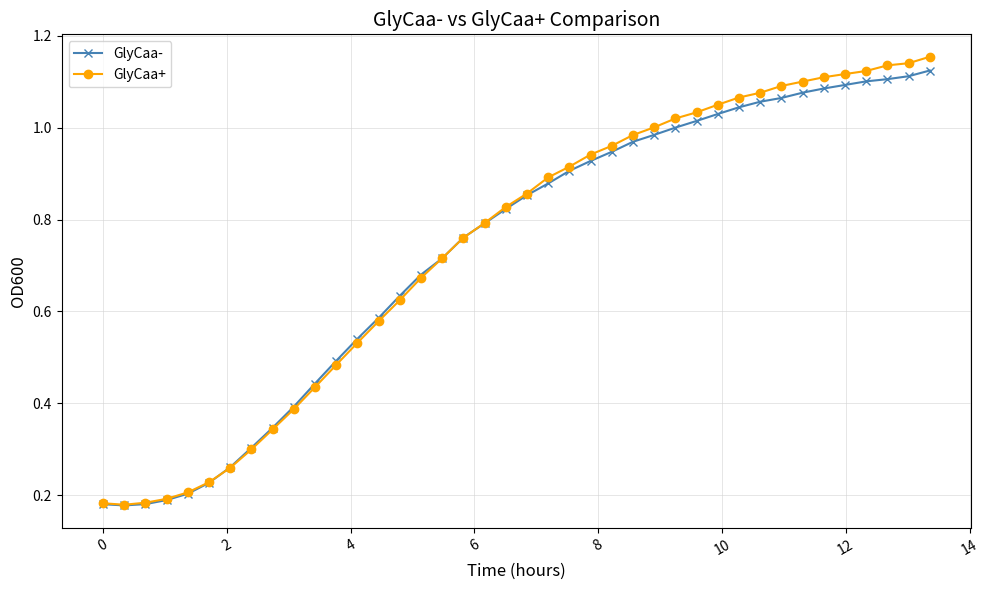

At how many categories does at least one series exceed 0?

40